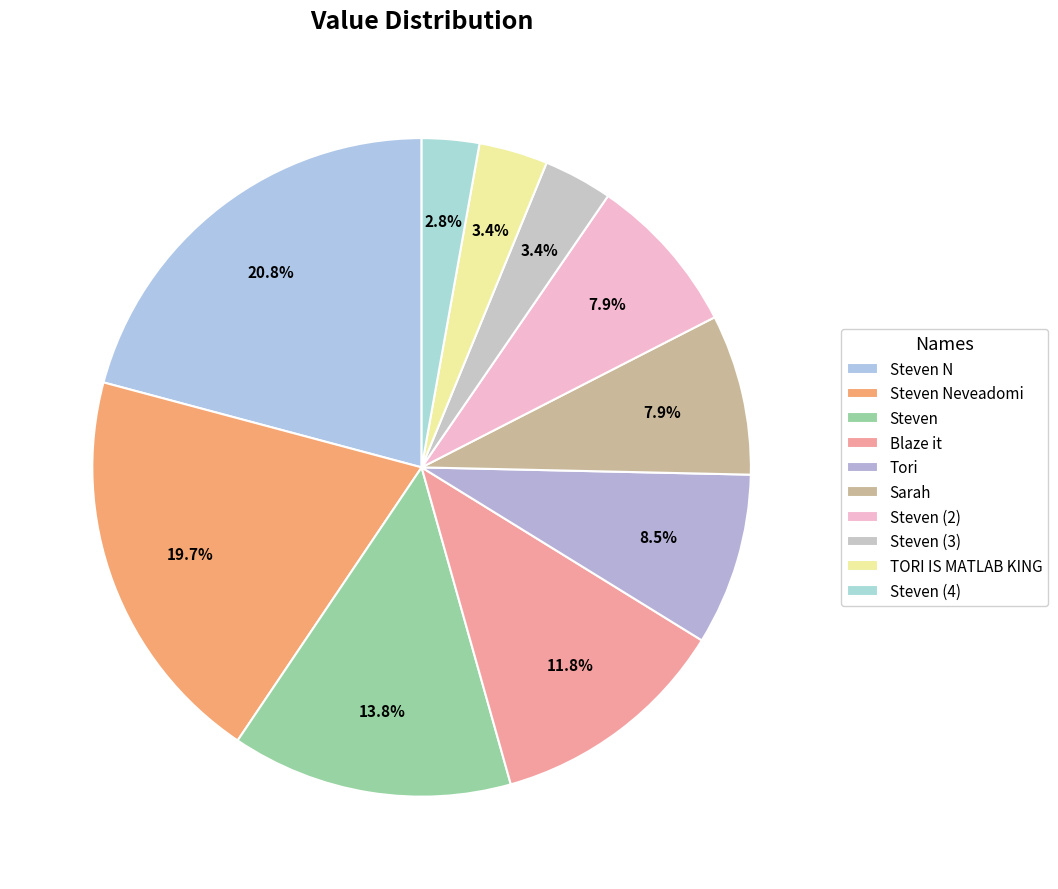

Is there a majority slice in this chart?

No